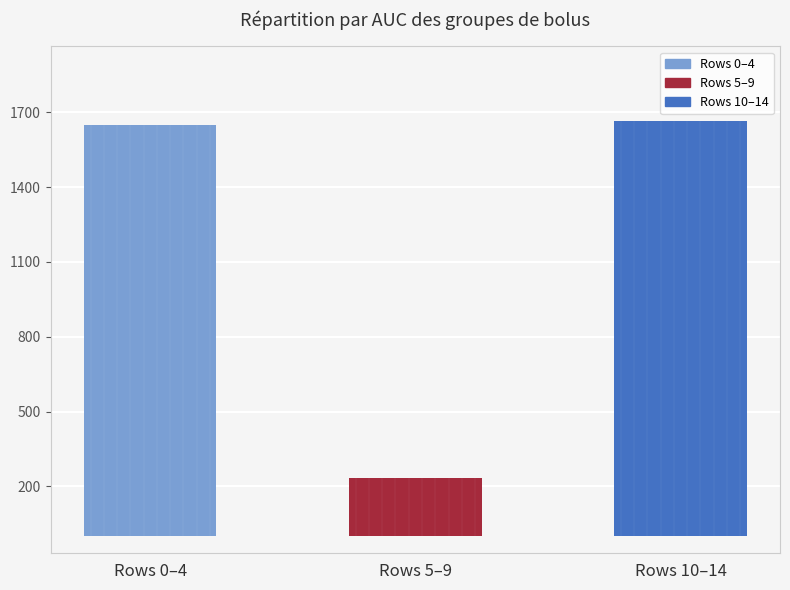

How many values are below 1650?

1